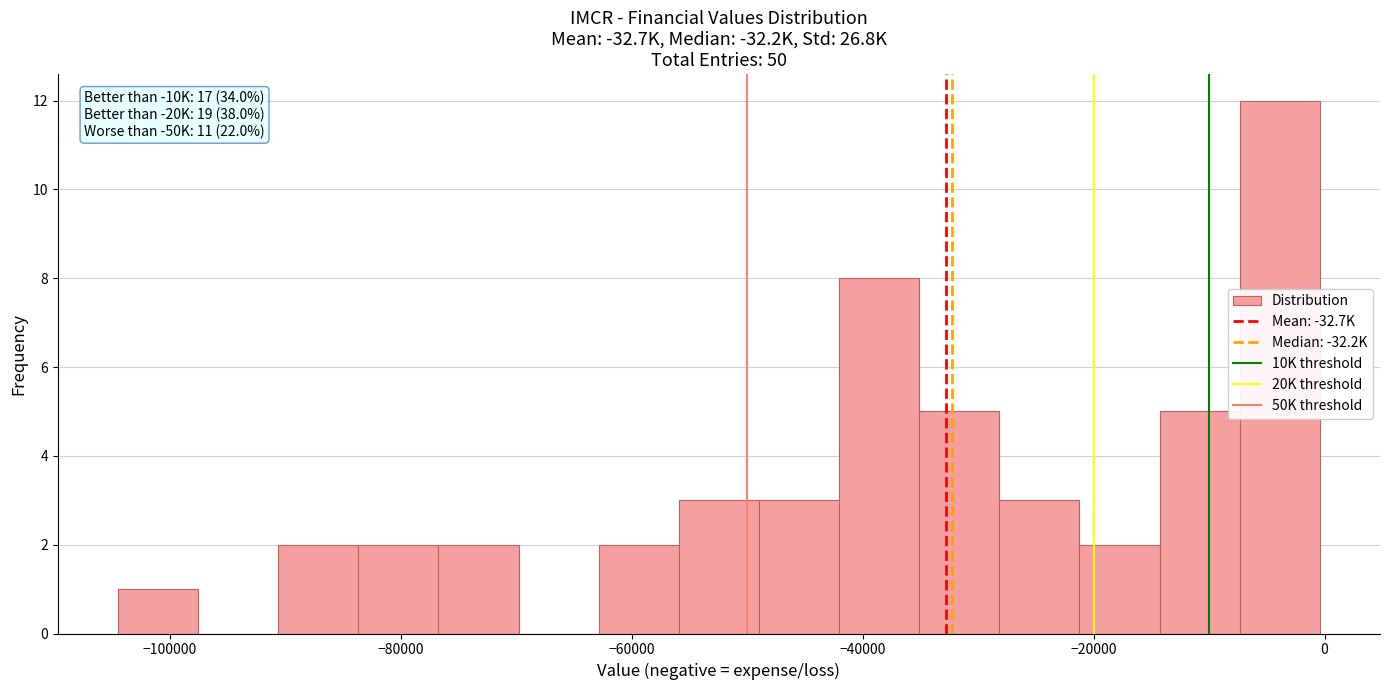

Read against the x-axis, roughly where is the centre of the tallest bar?

-4000